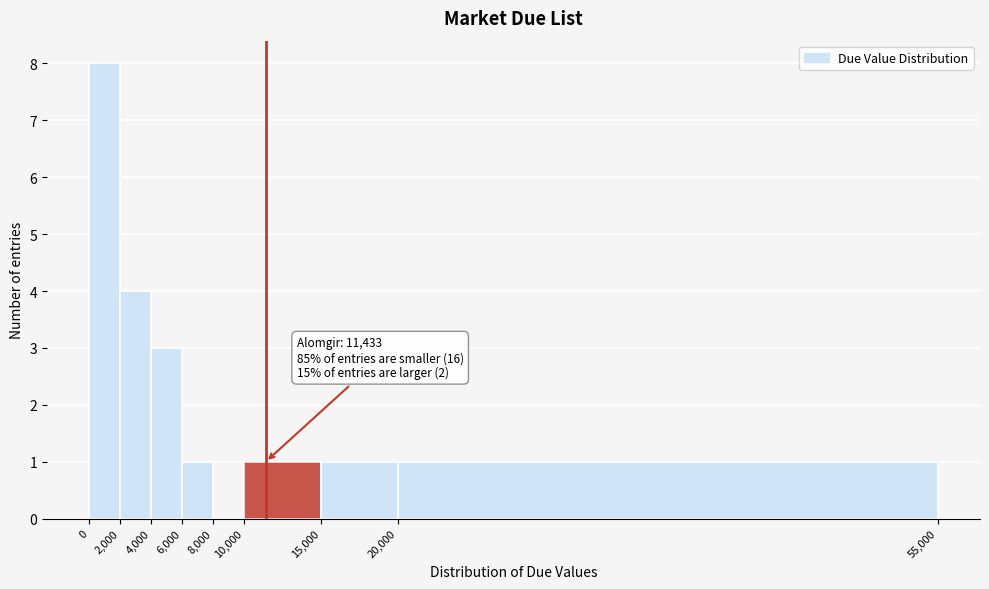

Over which range of the x-axis is the bar tallest?

0 to 2,000